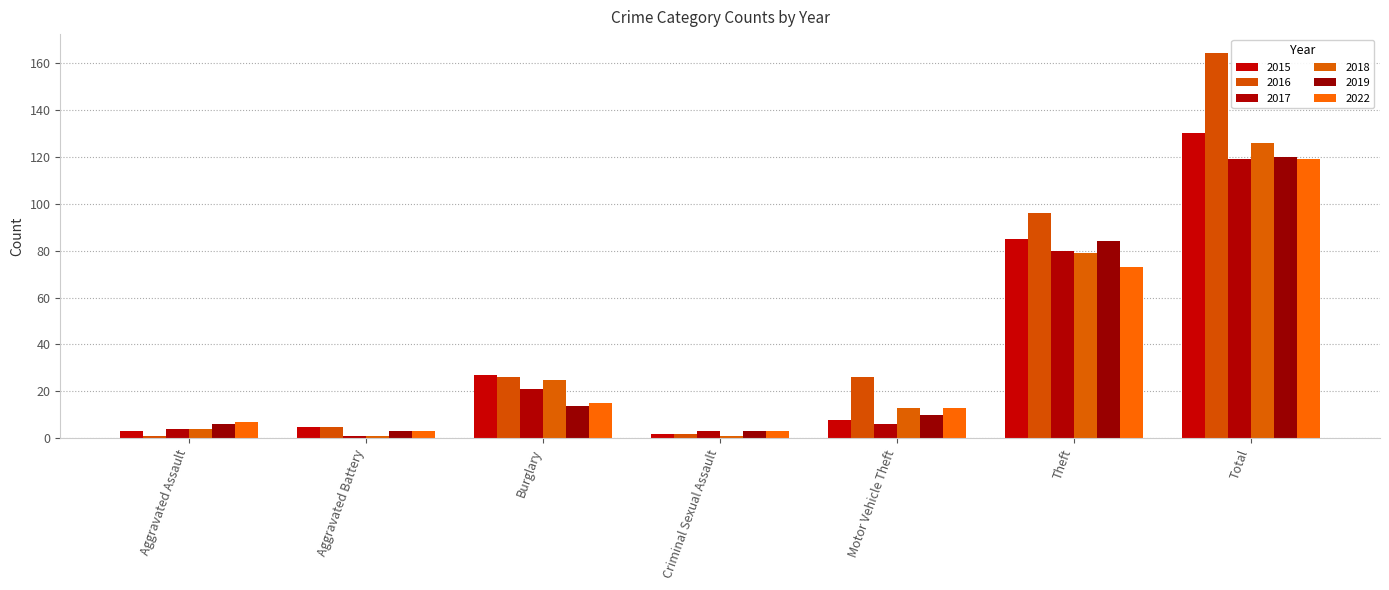

List the labels in order of 2016 value, smallest first.

Aggravated Assault, Criminal Sexual Assault, Aggravated Battery, Burglary, Motor Vehicle Theft, Theft, Total